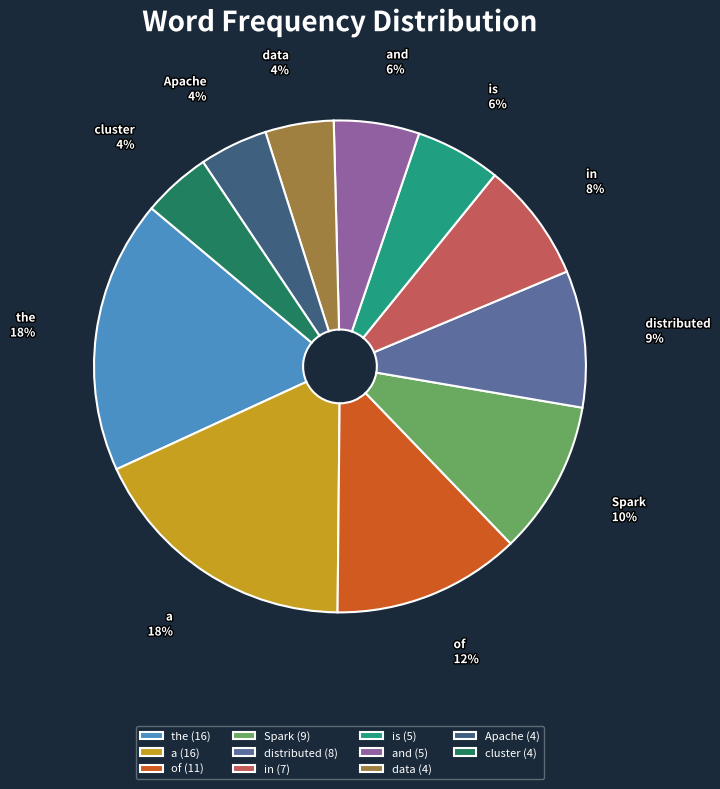

Does in account for over 50% of the chart?

No